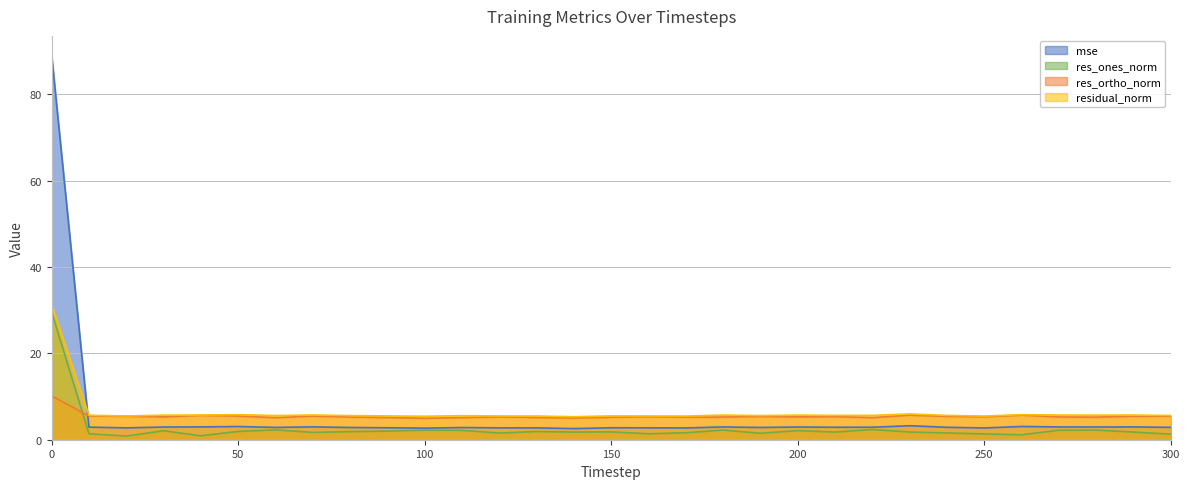

Rank the series at 140 from highest to lowest value.

residual_norm, res_ortho_norm, mse, res_ones_norm